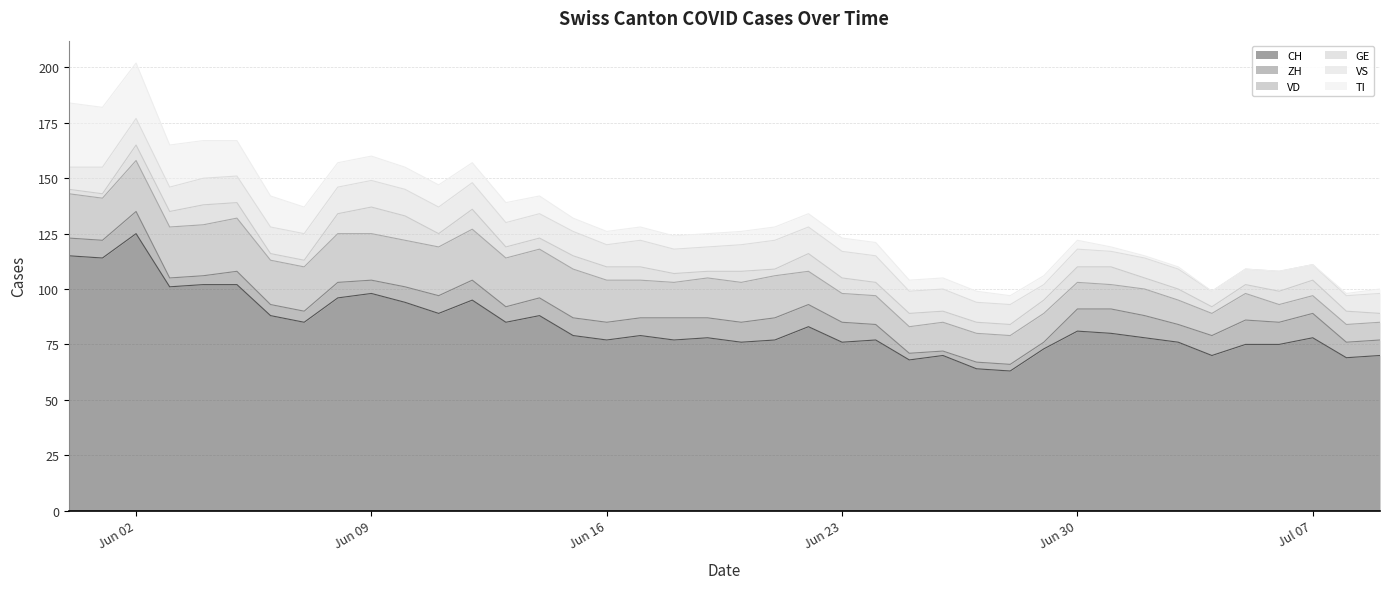

True or false: TI has a value of 4 at 2020-06-28.

True